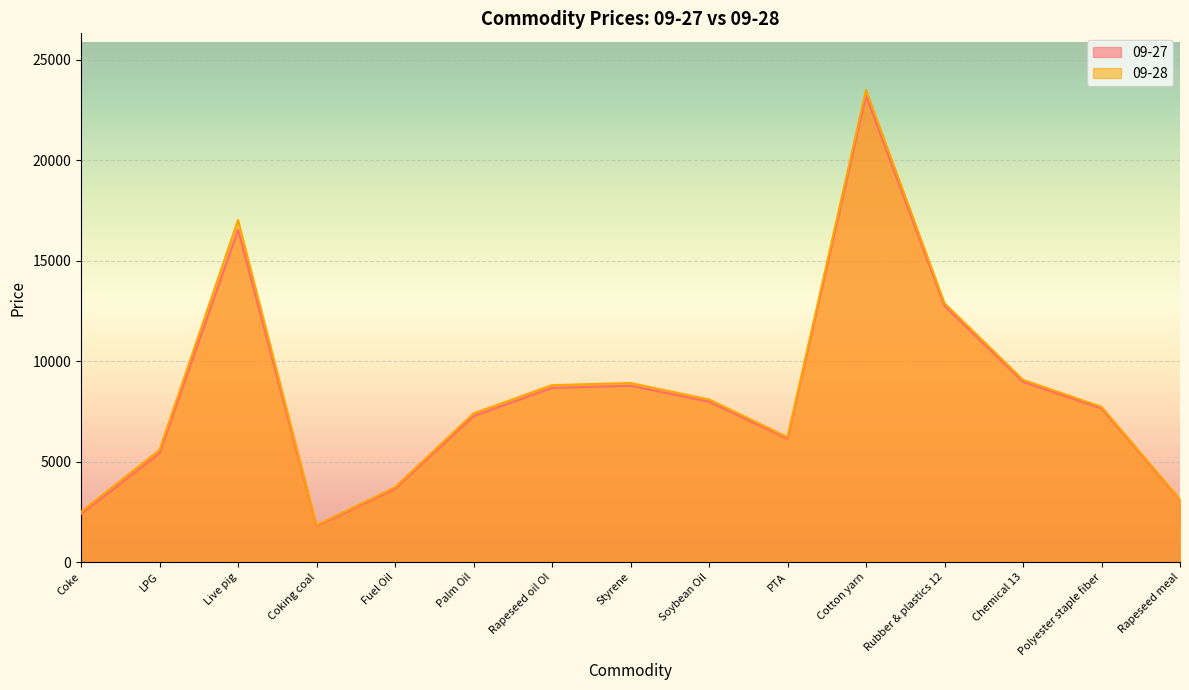

List the labels in order of 09-27 value, largest first.

Cotton yarn, Live pig, Rubber & plastics 12, Chemical 13, Styrene, Rapeseed oil OI, Soybean Oil, Polyester staple fiber, Palm Oil, PTA, LPG, Fuel Oil, Rapeseed meal, Coke, Coking coal